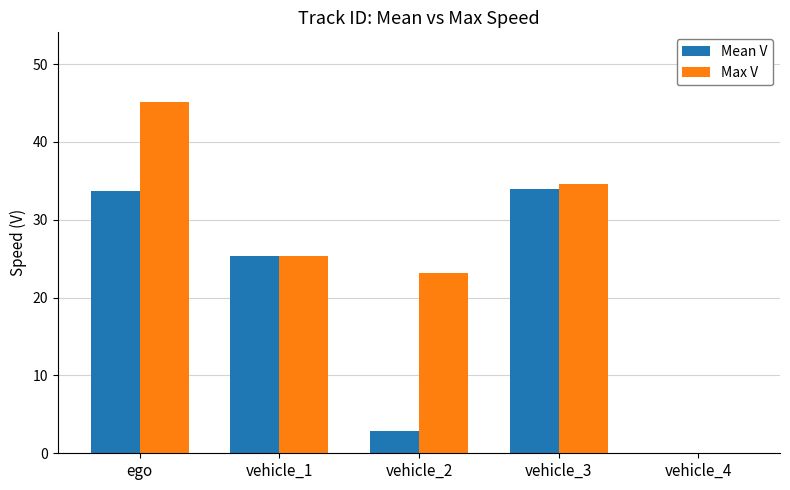

Which series has the widest spread of values?

Max V